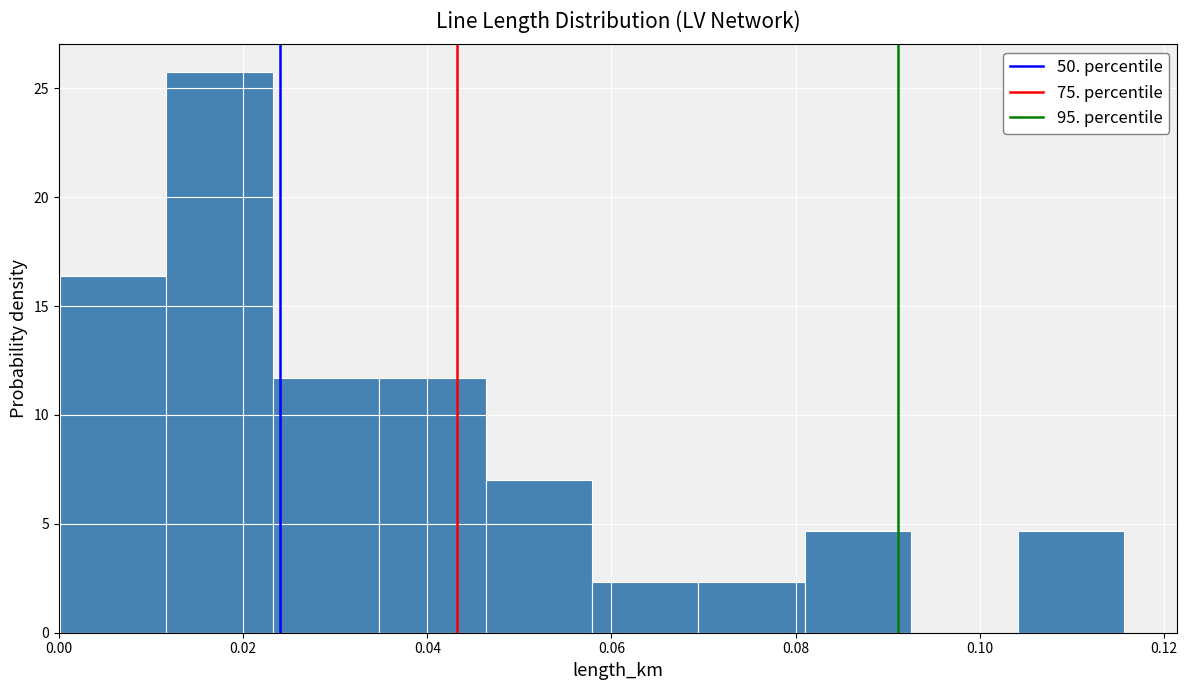

Reading left to right, transcribe this chart: for each bar, give the range it covers on the x-axis and its height. Neither the bar edges nor the heights are printed on the chart, so give them approximately, as read against the axes.

0.000 to 0.012: 16.5
0.012 to 0.024: 25.5
0.024 to 0.034: 11.5
0.034 to 0.046: 11.5
0.046 to 0.058: 7.0
0.058 to 0.070: 2.5
0.070 to 0.080: 2.5
0.080 to 0.092: 4.5
0.092 to 0.104: 0
0.104 to 0.116: 4.5